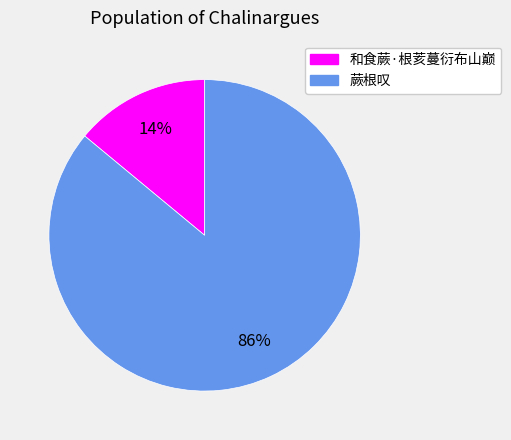

Between 蕨根叹 and 和食蕨·根荄蔓衍布山巅, which is larger?

蕨根叹